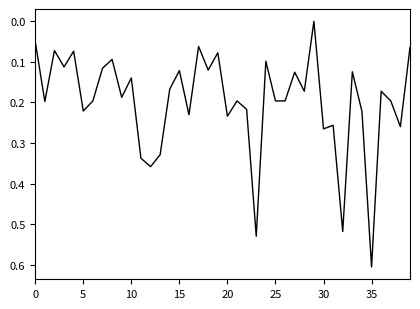

What is the difference between the maximum and minimum values?

0.6